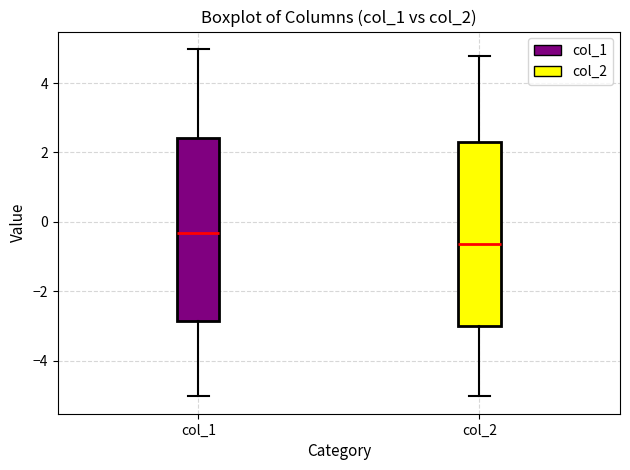

Which box has the lowest median line?

col_2